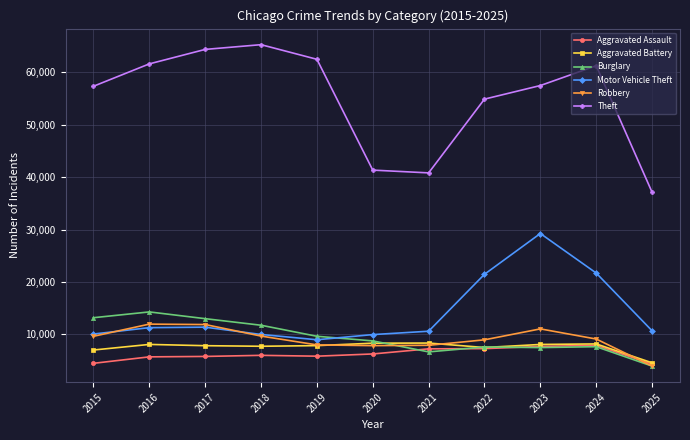

What is the spread (max minus min) of values at 2025?

33185